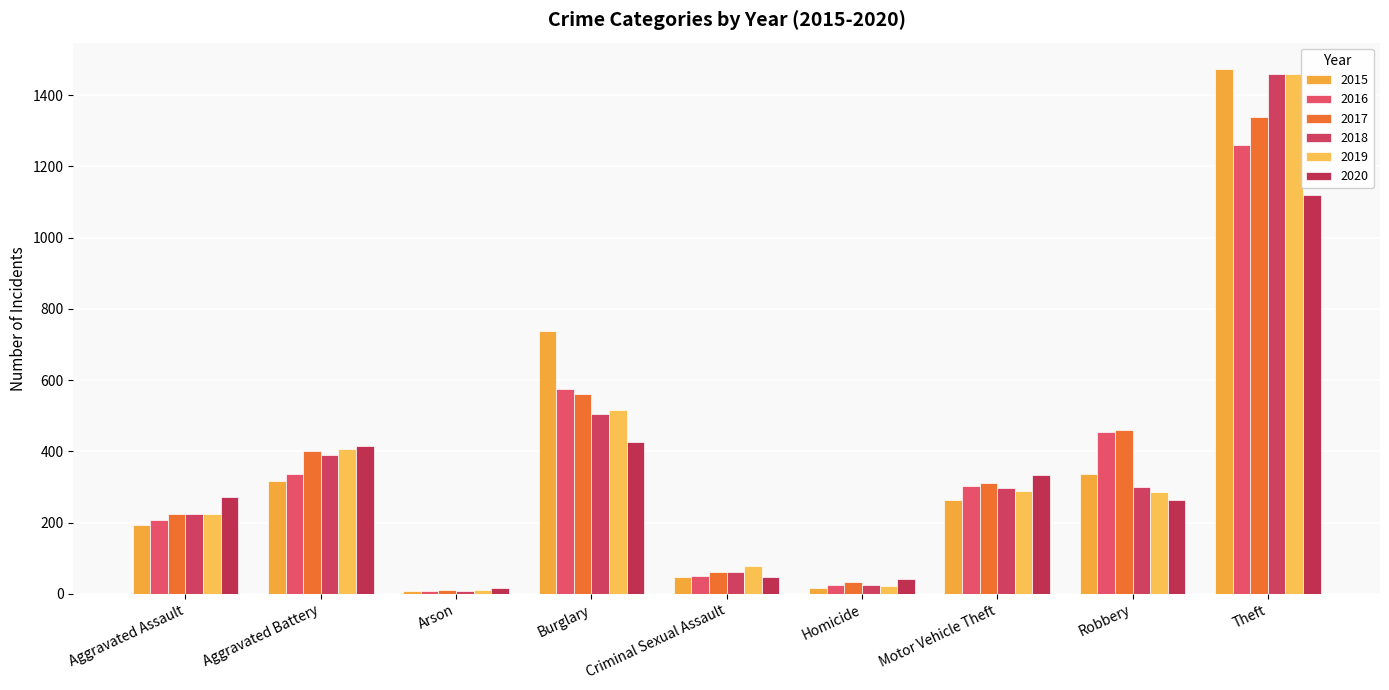

How many data points does each series have?

9